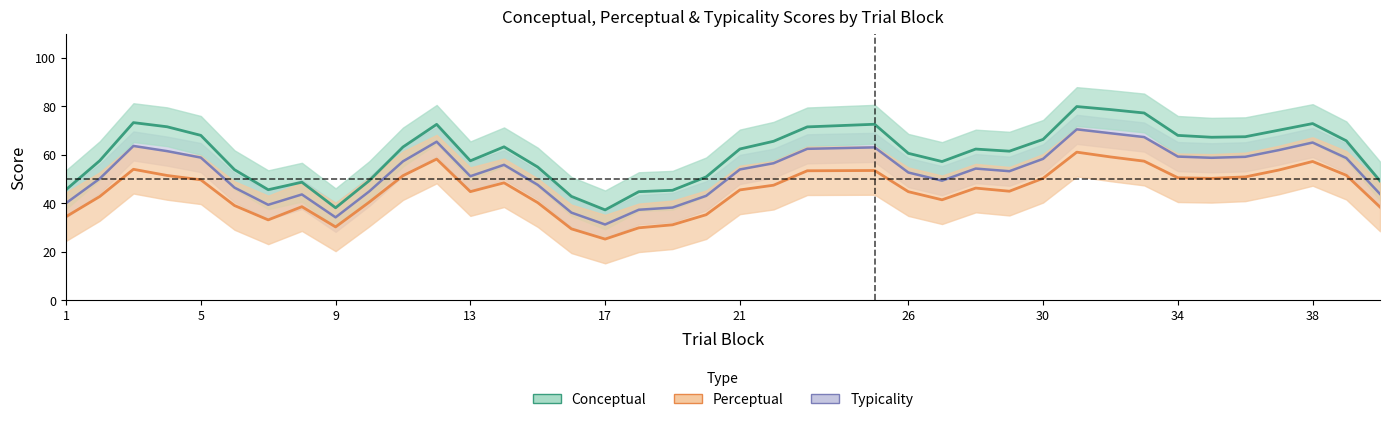

What is the value of the Conceptual point at the 19th from the left?

45.4